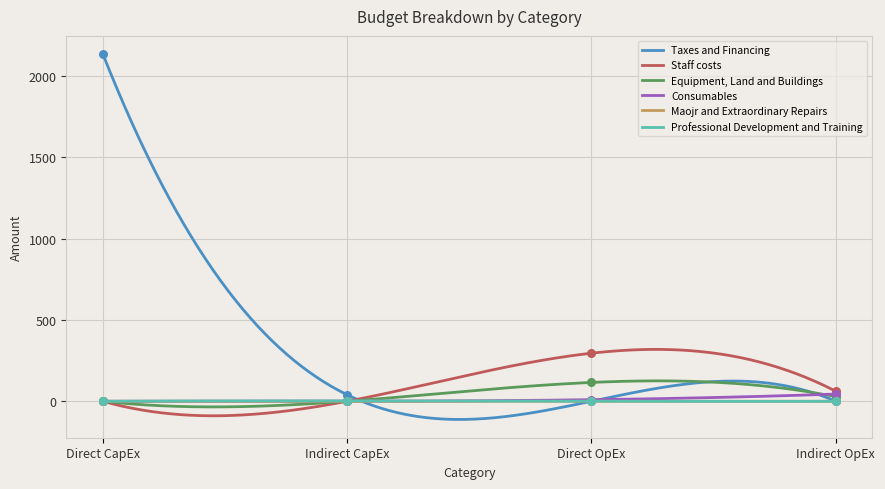

Which series contains the lowest Y value?

Taxes and Financing